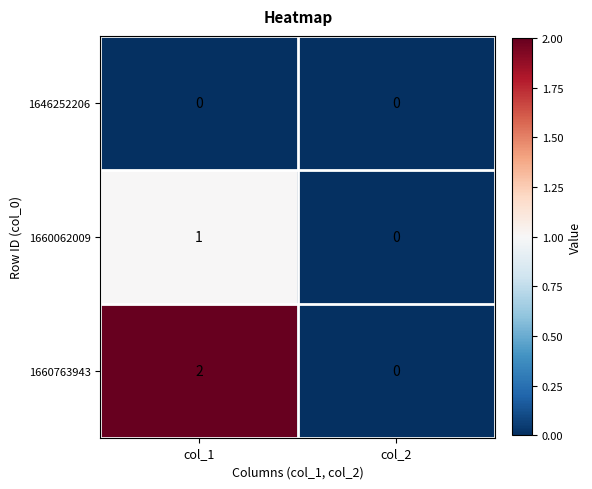

Which series has the largest total across all categories?

1660763943